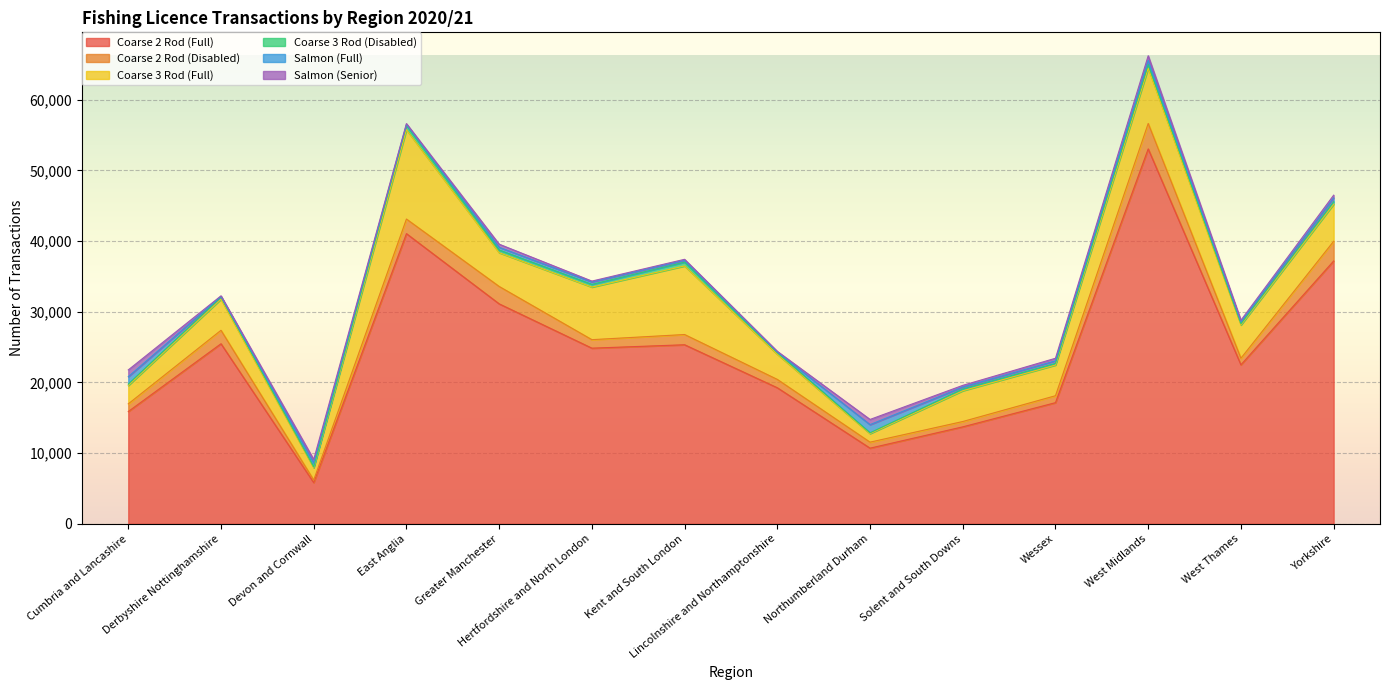

What is the average value of the Salmon (Senior) series?

362